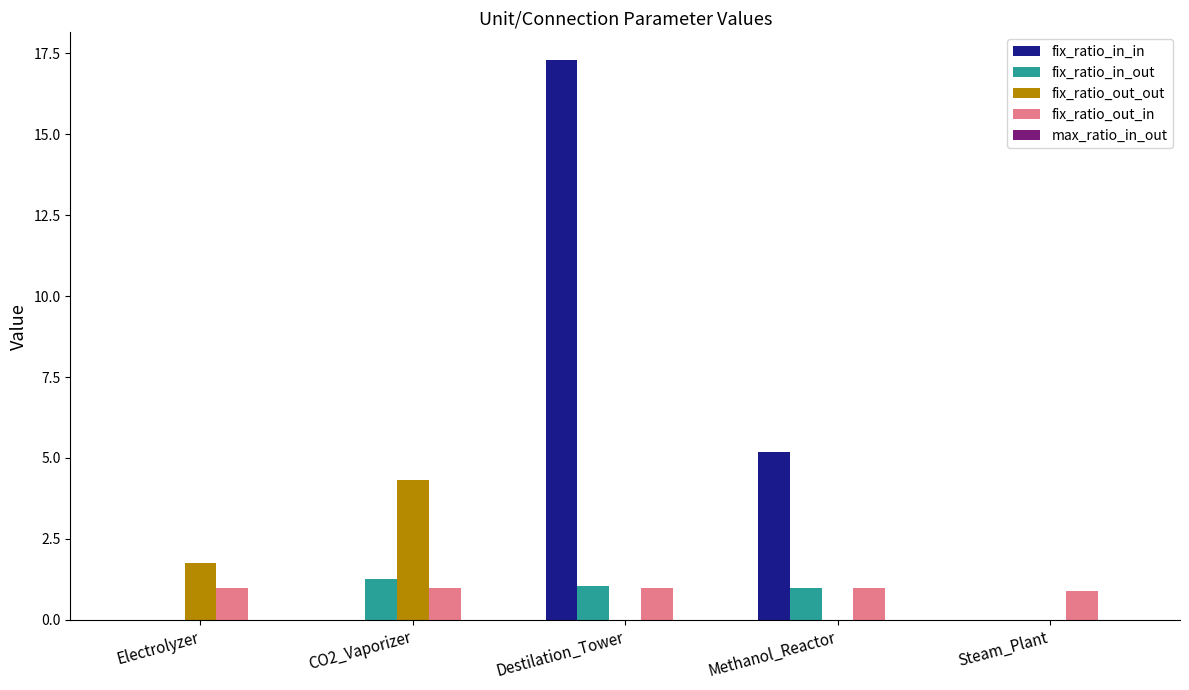

At which category is the sum across all series the highest?

Destilation_Tower